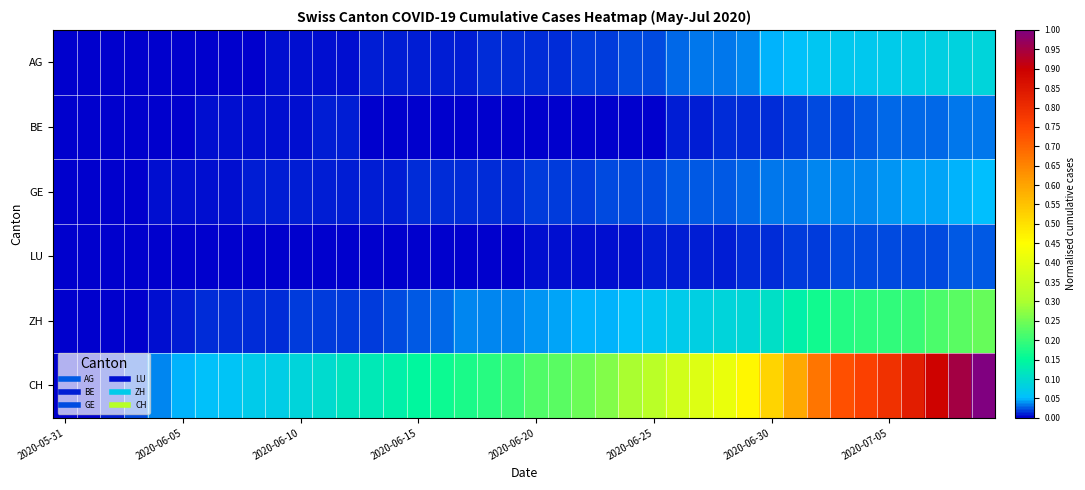

Reading left to right, extract all data points from this chart.

AG: 0.0	0.0	0.0	0.0	0.0	0.0	0.0	0.0	0.0	0.0	0.0	0.0	0.0	0.0	0.0	0.0	0.0	0.0	0.0	0.0	0.0	0.0	0.0	0.0	0.0	0.0	0.0	0.0	0.0	0.0	0.1	0.1	0.1	0.1	0.1	0.1	0.1	0.1	0.1	0.1
BE: 0.0	0.0	0.0	0.0	0.0	0.0	0.0	0.0	0.0	0.0	0.0	0.0	0.0	0.0	0.0	0.0	0.0	0.0	0.0	0.0	0.0	0.0	0.0	0.0	0.0	0.0	0.0	0.0	0.0	0.0	0.0	0.0	0.0	0.0	0.0	0.0	0.0	0.0	0.0	0.0
GE: 0.0	0.0	0.0	0.0	0.0	0.0	0.0	0.0	0.0	0.0	0.0	0.0	0.0	0.0	0.0	0.0	0.0	0.0	0.0	0.0	0.0	0.0	0.0	0.0	0.0	0.0	0.0	0.0	0.0	0.0	0.0	0.0	0.0	0.0	0.0	0.0	0.0	0.0	0.0	0.1
LU: 0.0	0.0	0.0	0.0	0.0	0.0	0.0	0.0	0.0	0.0	0.0	0.0	0.0	0.0	0.0	0.0	0.0	0.0	0.0	0.0	0.0	0.0	0.0	0.0	0.0	0.0	0.0	0.0	0.0	0.0	0.0	0.0	0.0	0.0	0.0	0.0	0.0	0.0	0.0	0.0
ZH: 0.0	0.0	0.0	0.0	0.0	0.0	0.0	0.0	0.0	0.0	0.0	0.0	0.0	0.0	0.0	0.0	0.0	0.0	0.0	0.0	0.0	0.0	0.0	0.0	0.1	0.1	0.1	0.1	0.1	0.1	0.1	0.1	0.2	0.2	0.2	0.2	0.2	0.2	0.2	0.2
CH: 0.0	0.0	0.0	0.0	0.0	0.0	0.1	0.1	0.1	0.1	0.1	0.1	0.1	0.1	0.1	0.1	0.2	0.2	0.2	0.2	0.2	0.2	0.2	0.3	0.3	0.3	0.4	0.4	0.4	0.5	0.5	0.6	0.7	0.7	0.8	0.8	0.8	0.9	0.9	1.0